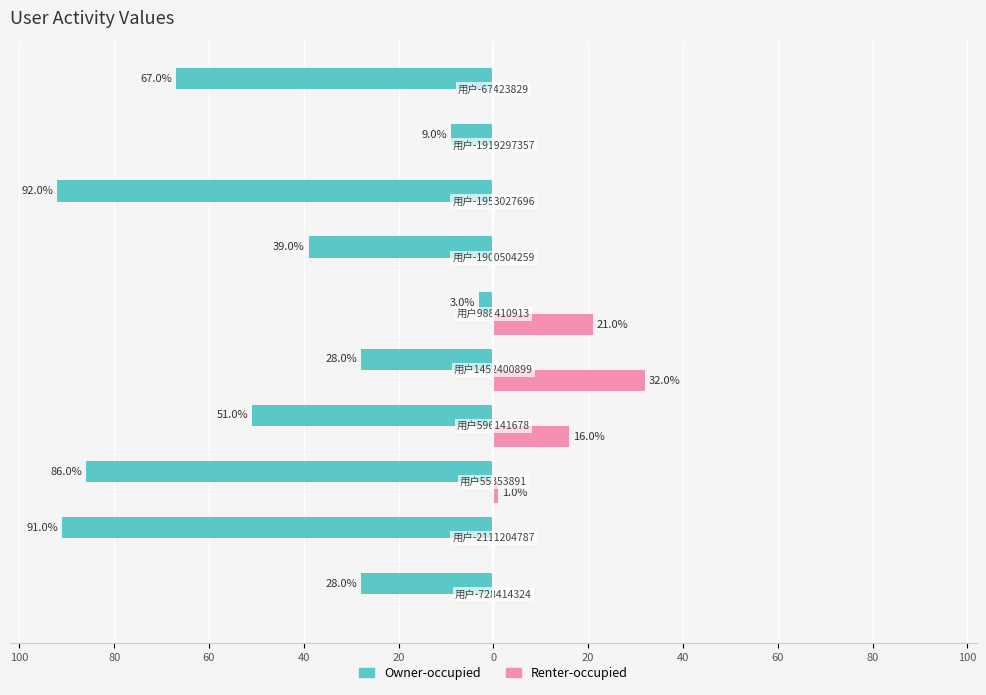

Reading left to right, extract all data points from this chart.

Owner-occupied: 100=-28	80=-91	60=-86	40=-51	20=-28	0=-3	20=-39	40=-92	60=-9	80=-67
Renter-occupied: 100=0	80=0	60=1	40=16	20=32	0=21	20=0	40=0	60=0	80=0